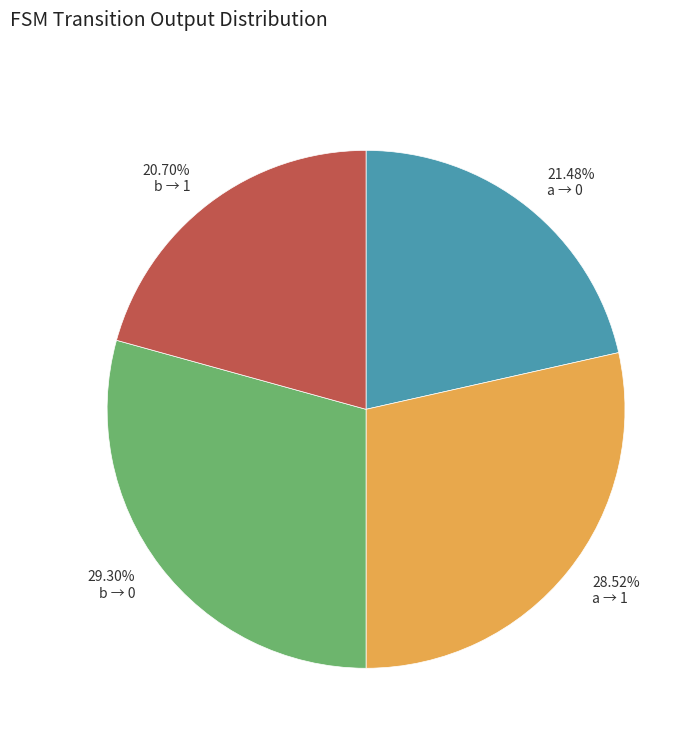

Is there any slice that represents more than half of the pie?

No